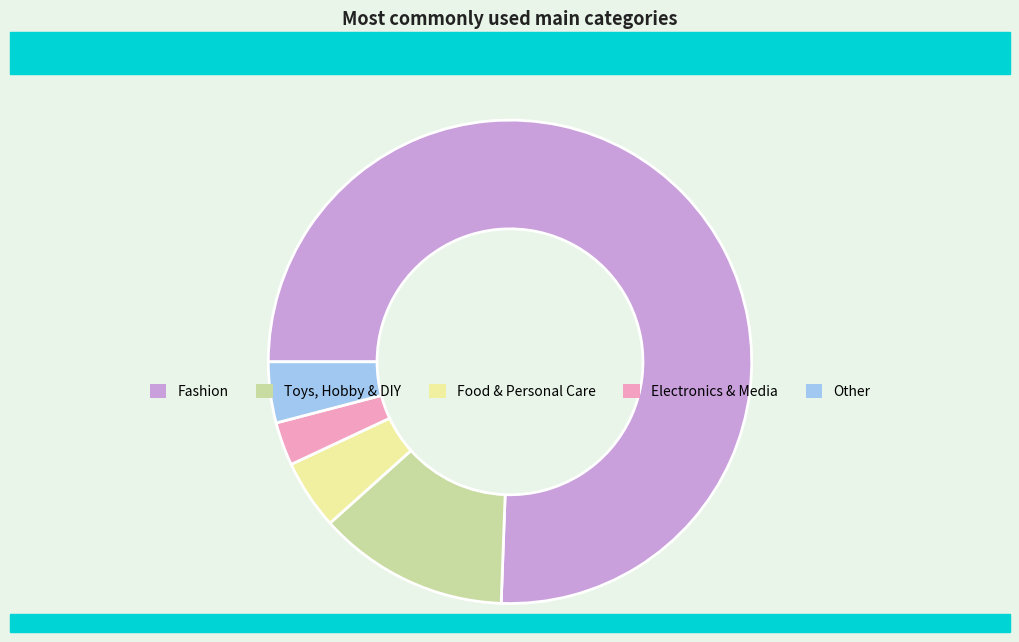

The Fashion slice represents 76% of the pie. True or false?

True